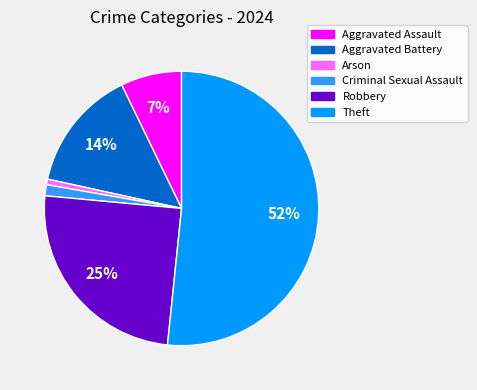

To the nearest percent, what is the difference between the largest and smallest slice percentages?

51%